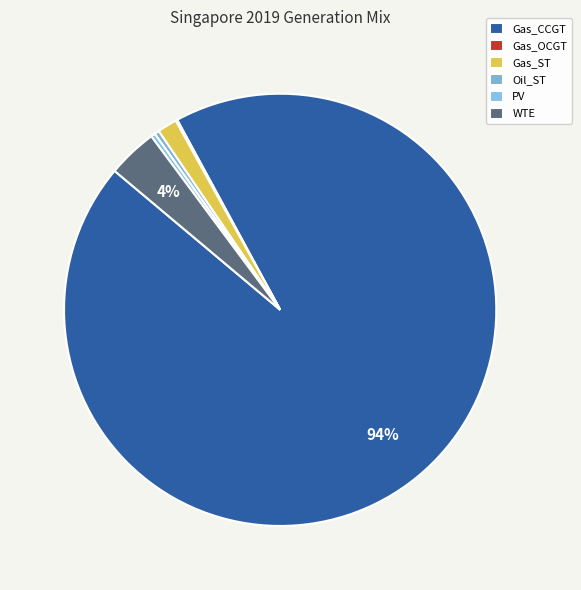

Which category has the biggest portion of the pie?

Gas_CCGT